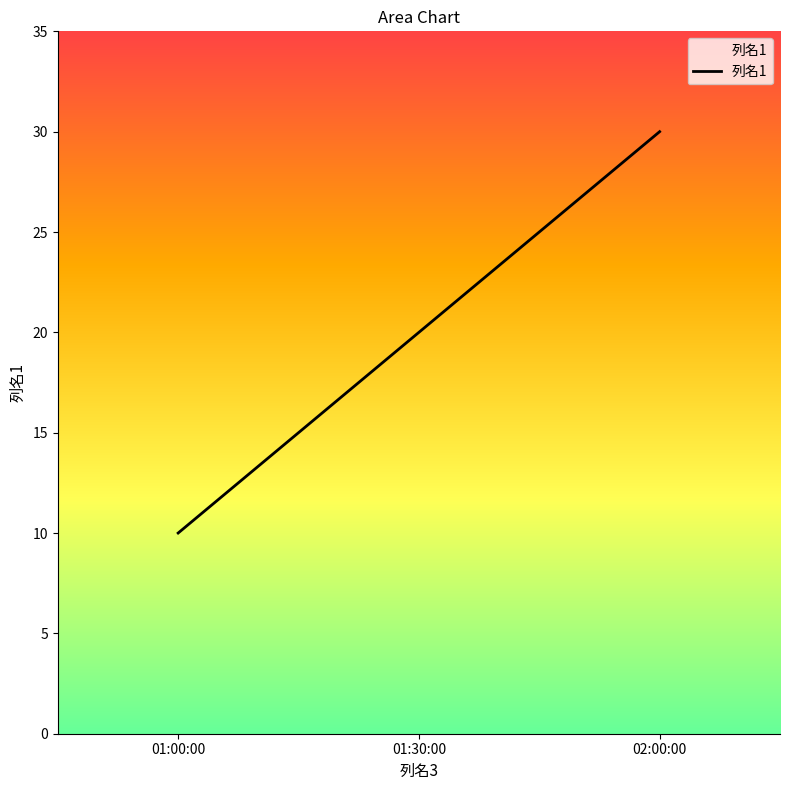

True or false: the data shows 30 at 02:00:00.

True